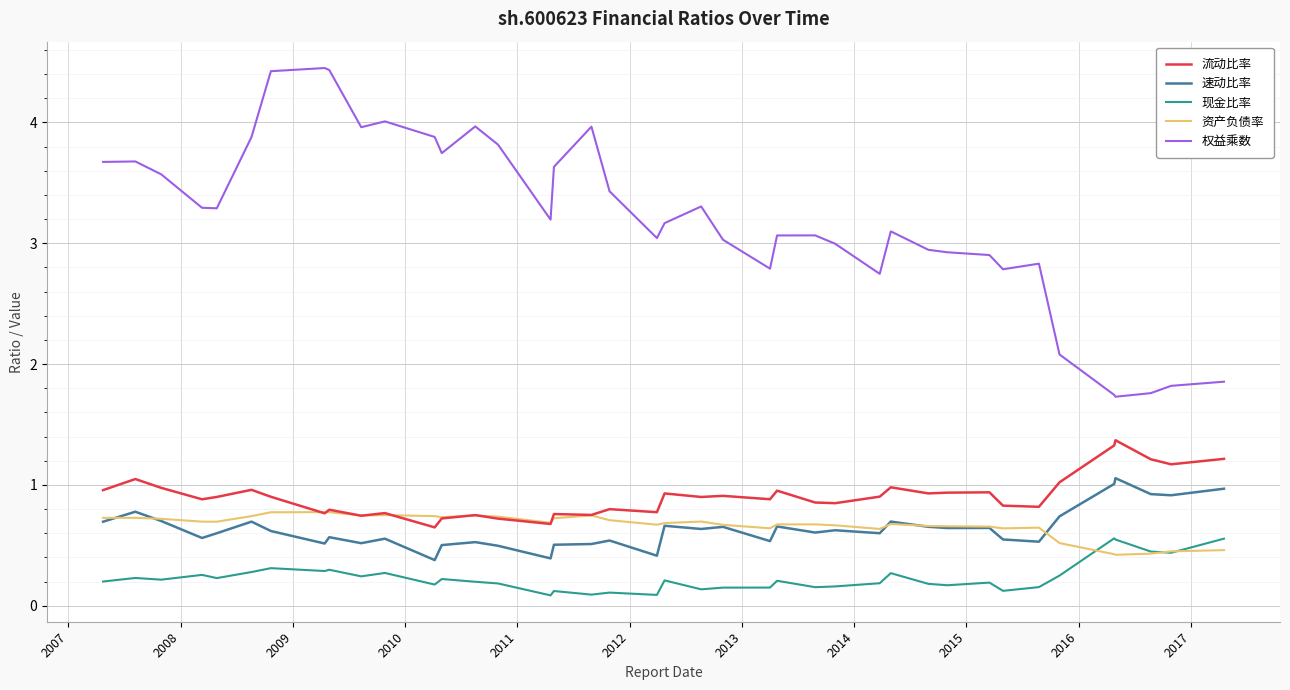

Count the number of categories in the chart.

40